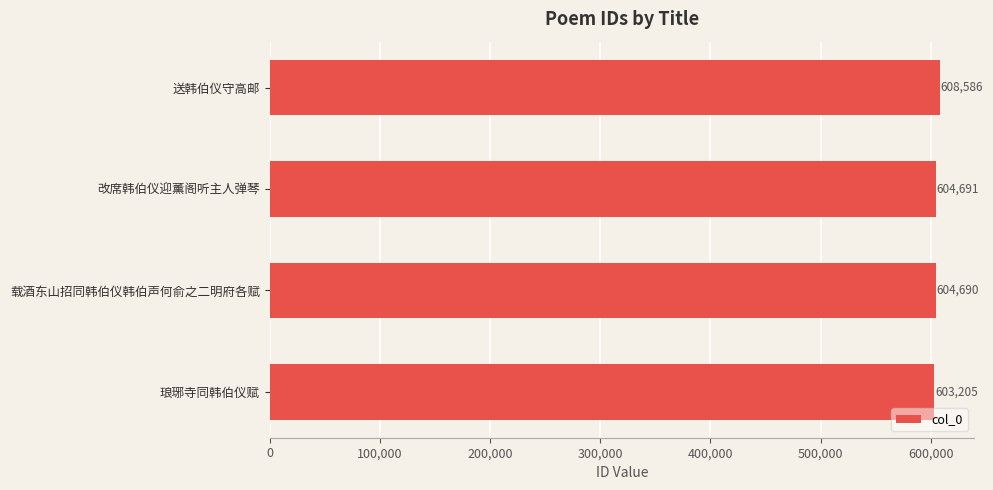

Approximately how many times larger is the value at 改席韩伯仪迎薰阁听主人弹琴 compared to 送韩伯仪守高邮?

1.0